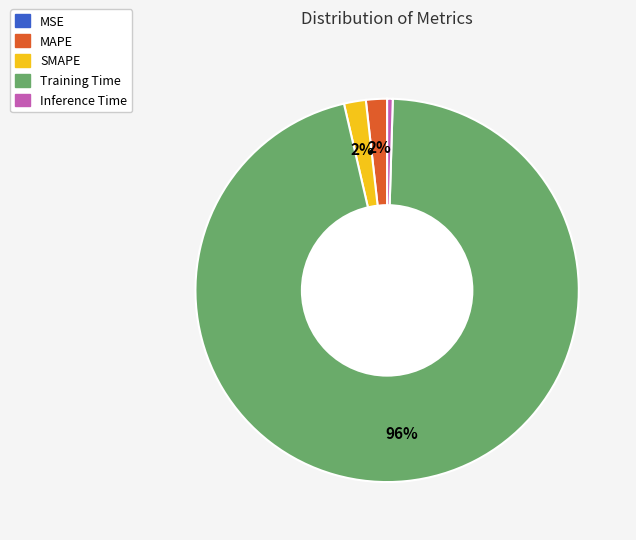

Which category has the biggest portion of the pie?

Training Time